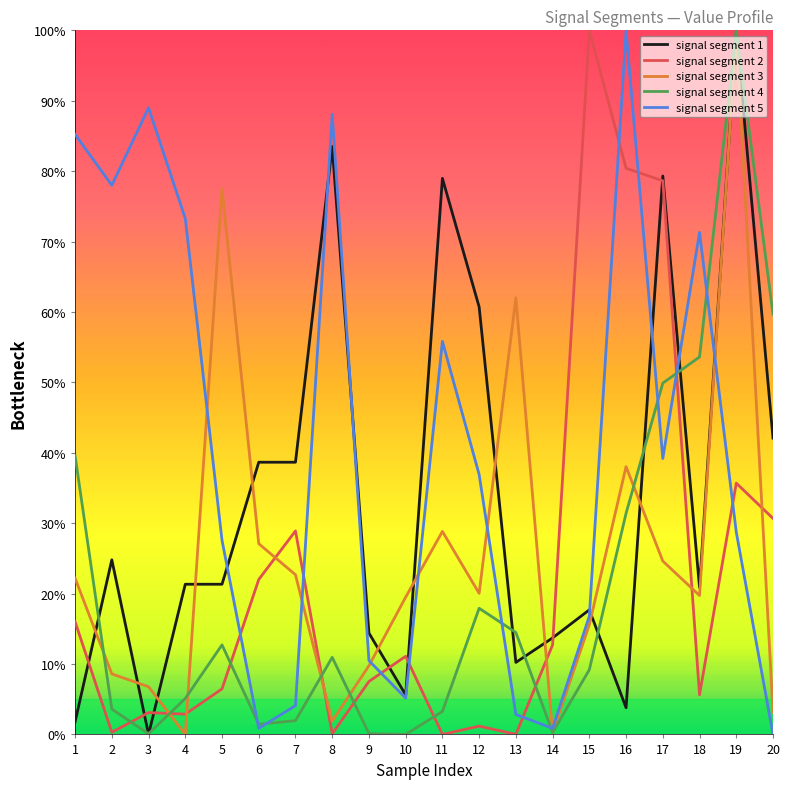

Is this an area chart (filled region under the line)?

No